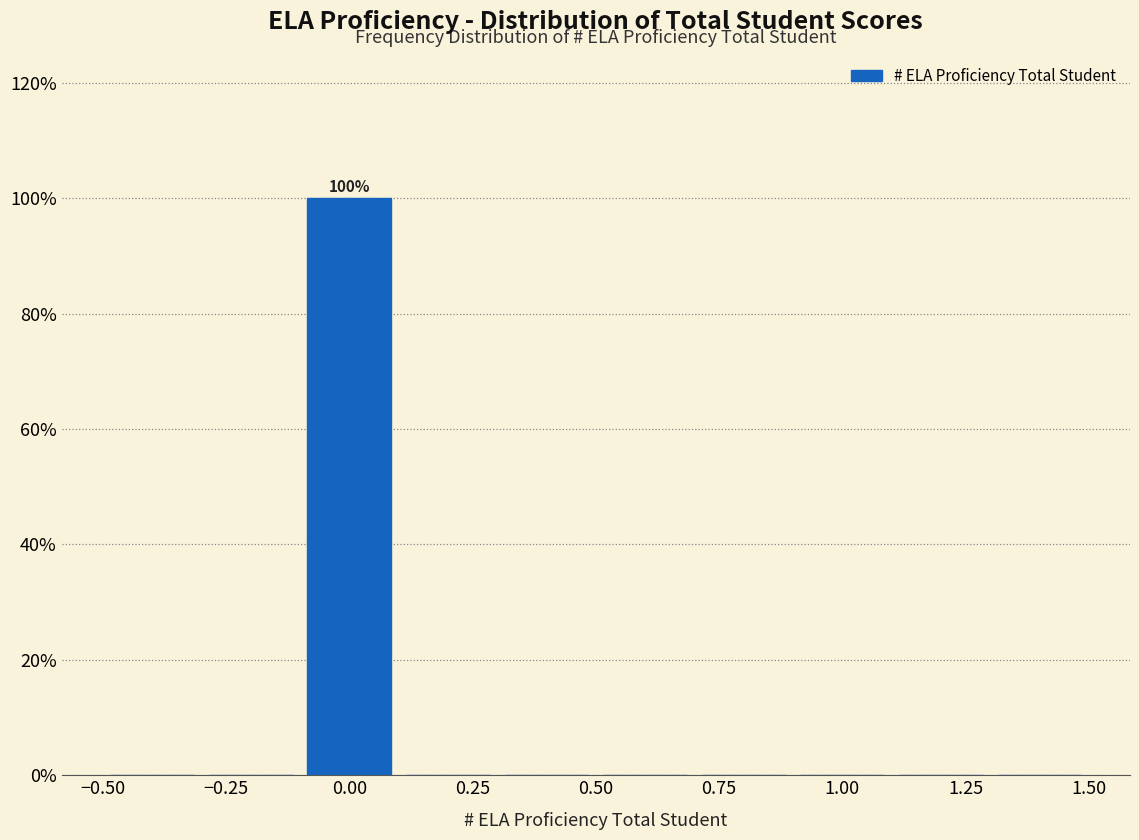

Over which range of the x-axis is the bar tallest?

-0.1 to 0.1